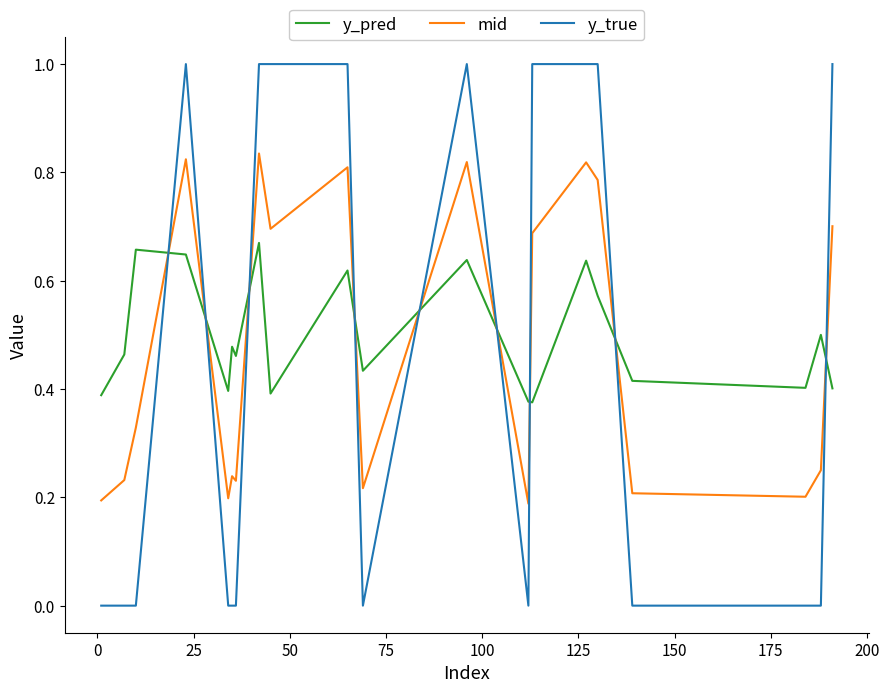

List the series in order of their peak value, lowest first.

y_pred, mid, y_true